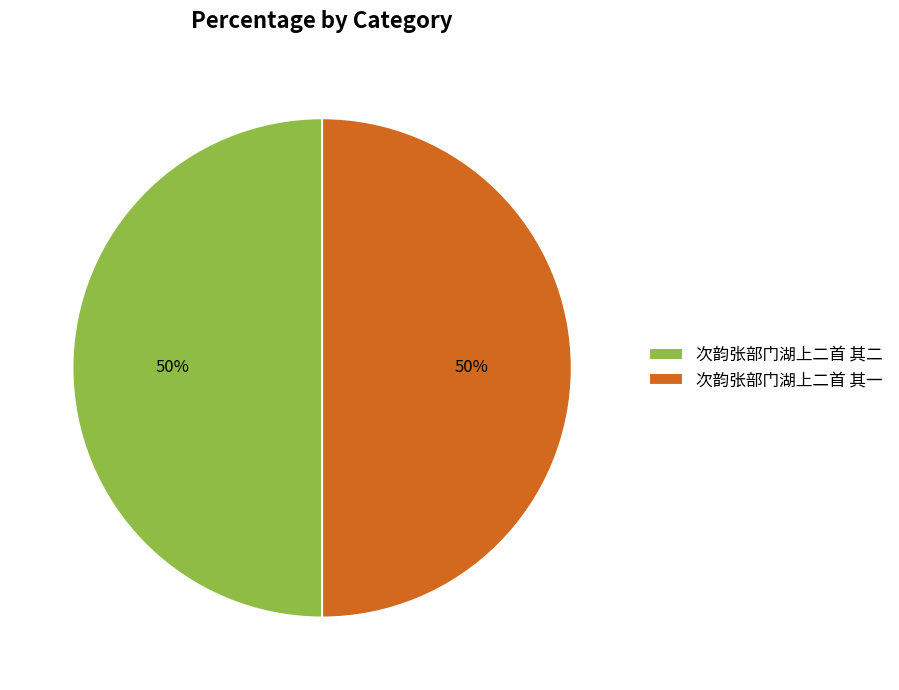

To the nearest percent, what is the combined percentage of 次韵张部门湖上二首 其二 and 次韵张部门湖上二首 其一?

100%